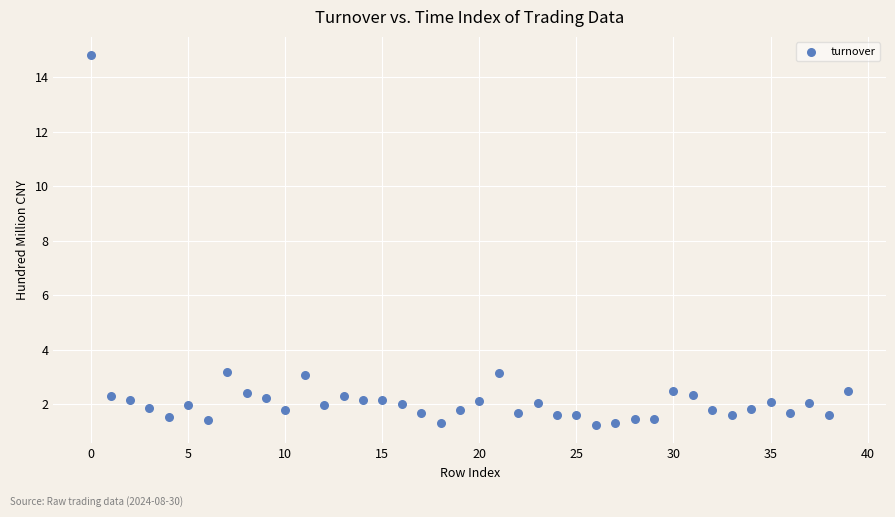

What is the range of Y values (max minus min)?

13.6